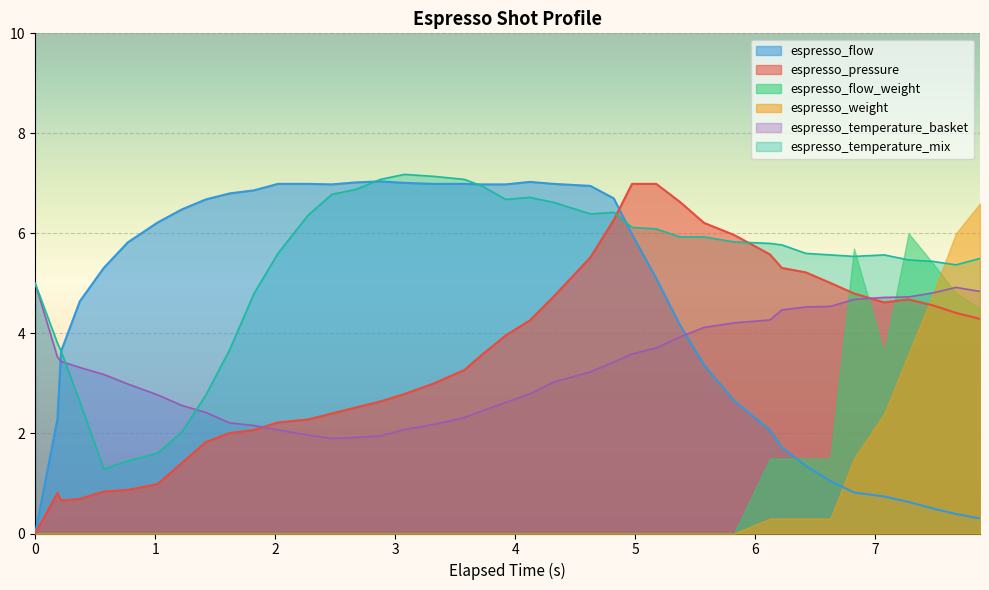

Which series has the largest range (max minus min)?

espresso_flow